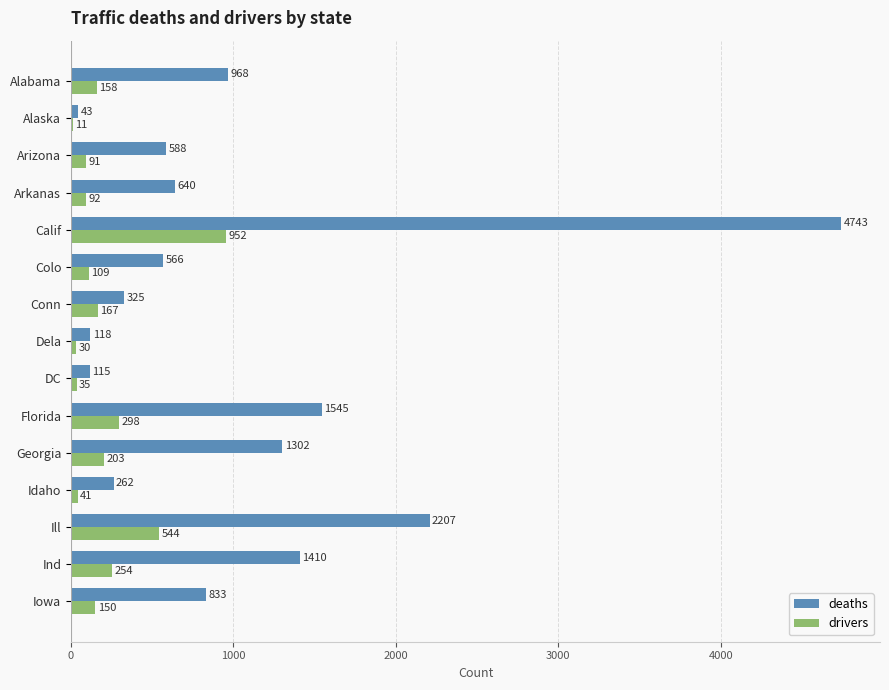

At which category is the sum across all series the highest?

Calif